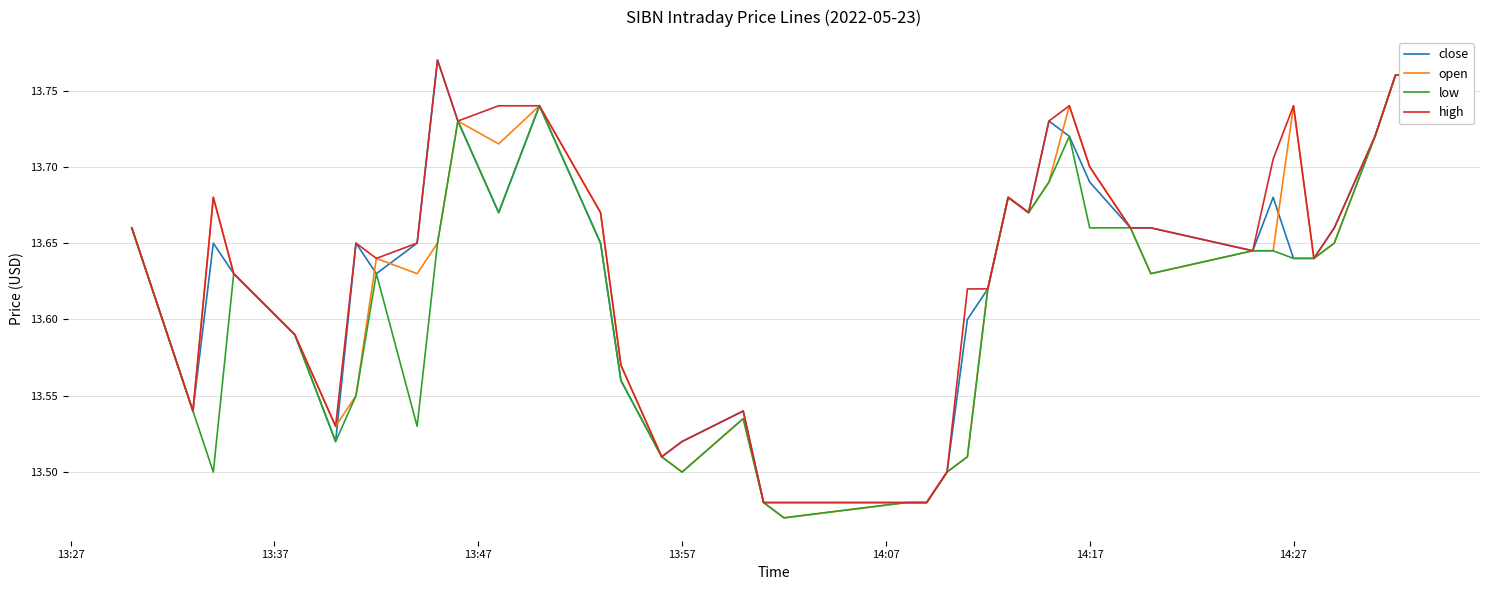

What is the maximum value shown in the chart?

13.8